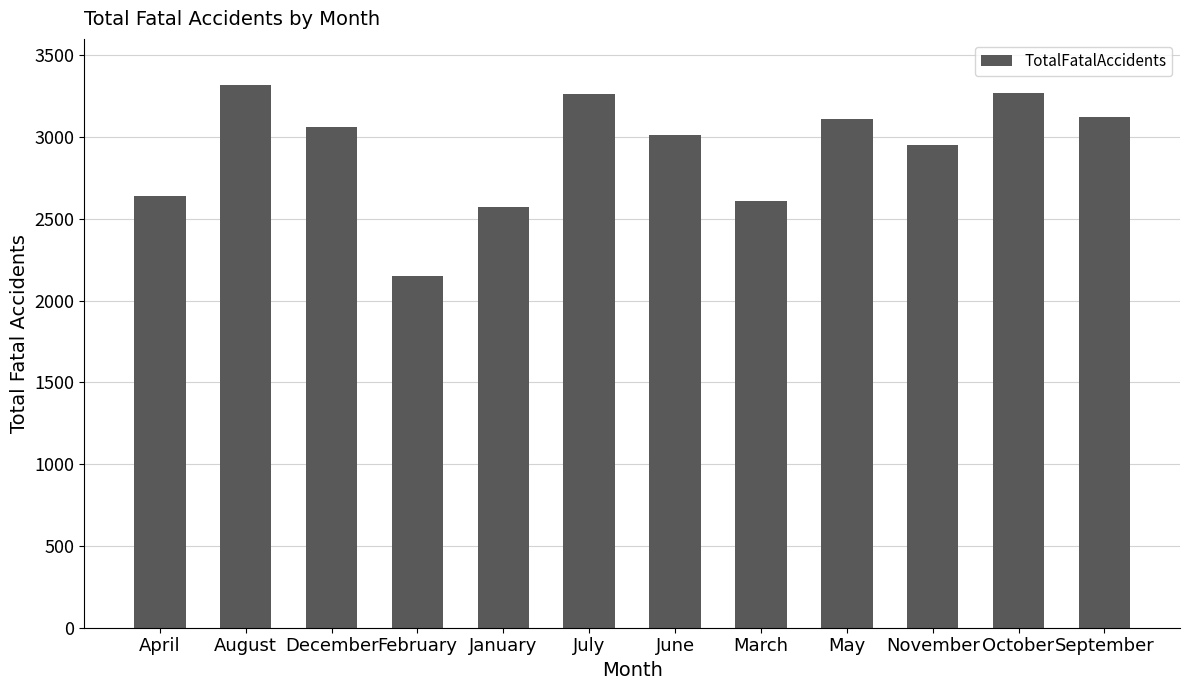

How many values are below 3059?

6